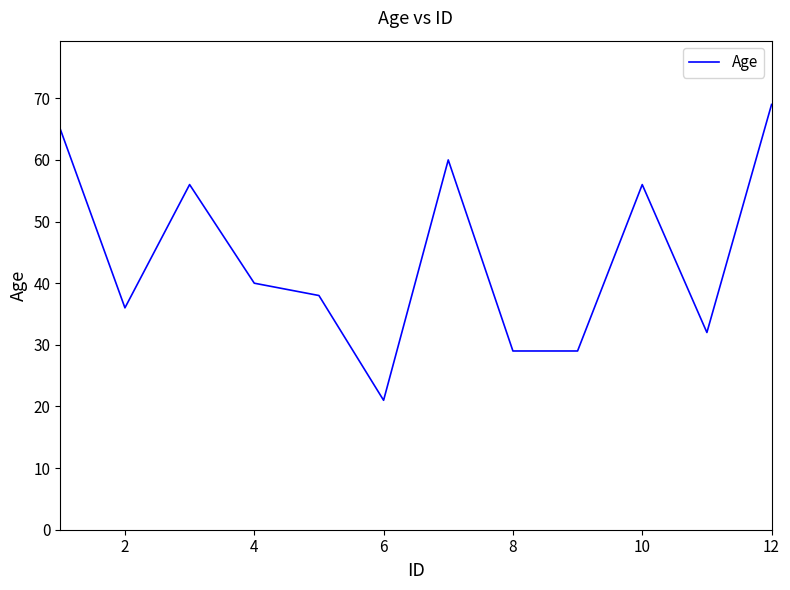

What is the difference between the maximum and minimum values?

48